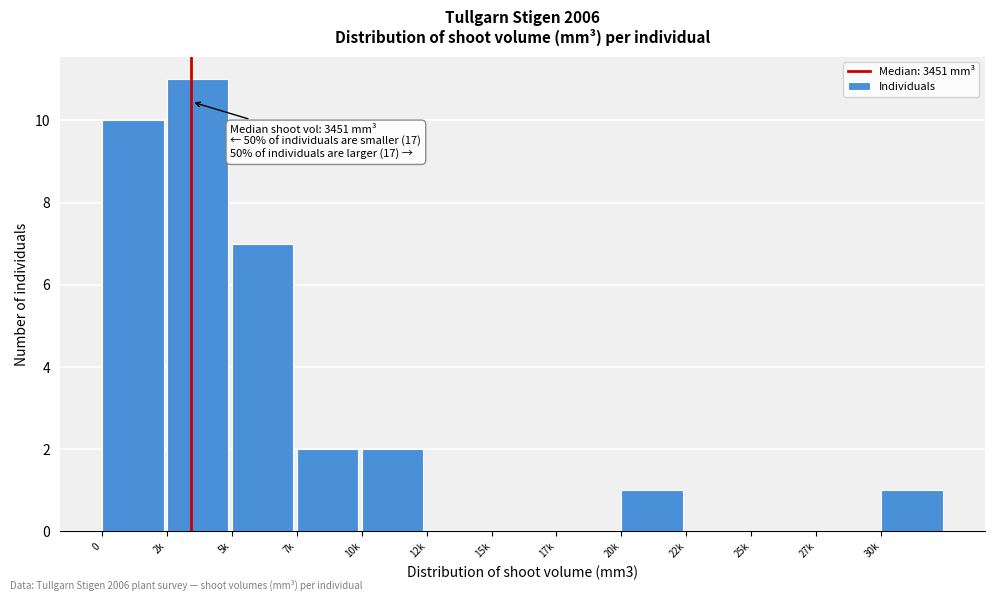

Reading left to right, list all the values displayed in this chart.

0=10	2k=11	5k=7	7k=2	10k=2	12k=0	15k=0	17k=0	20k=1	22k=0	25k=0	27k=0	30k=1